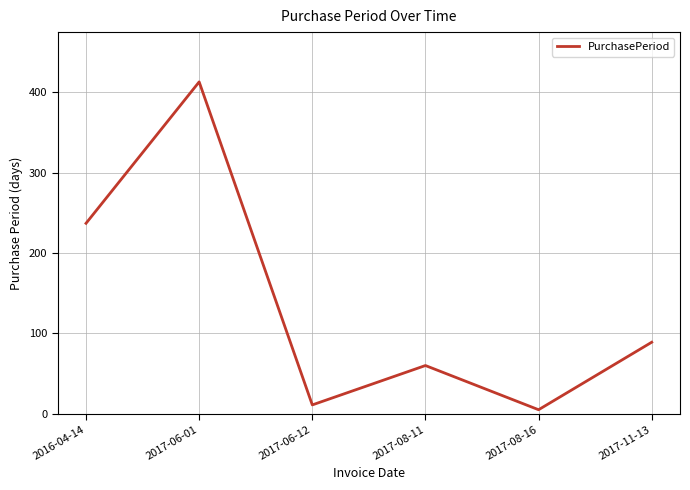

Reading right to left, list all the values displayed in this chart.

89	5	60	11	413	237